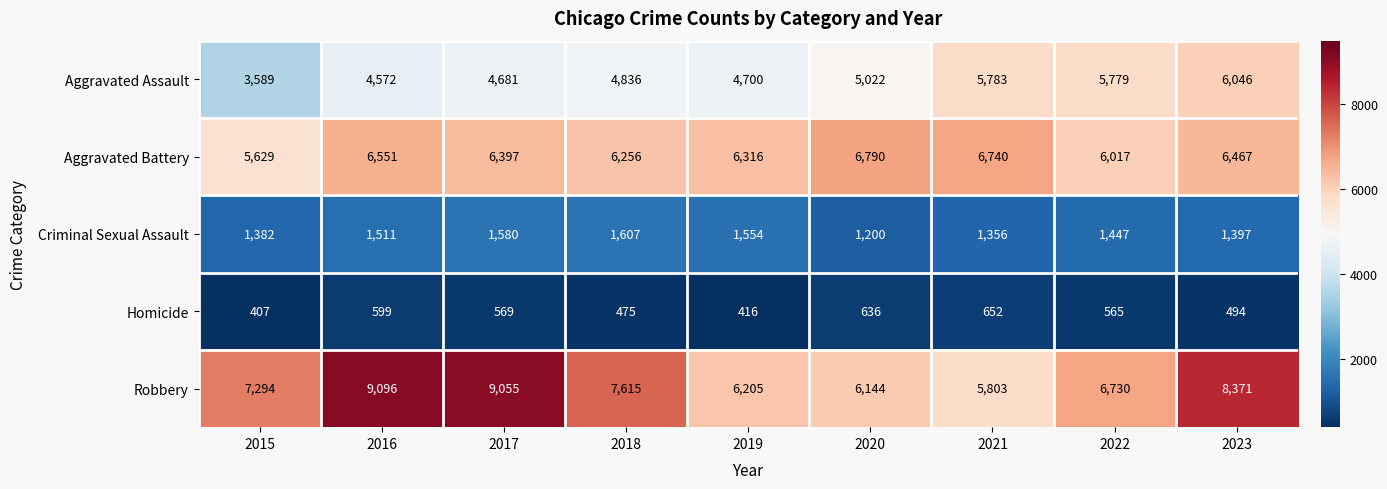

At how many categories does at least one series exceed 5420?

9